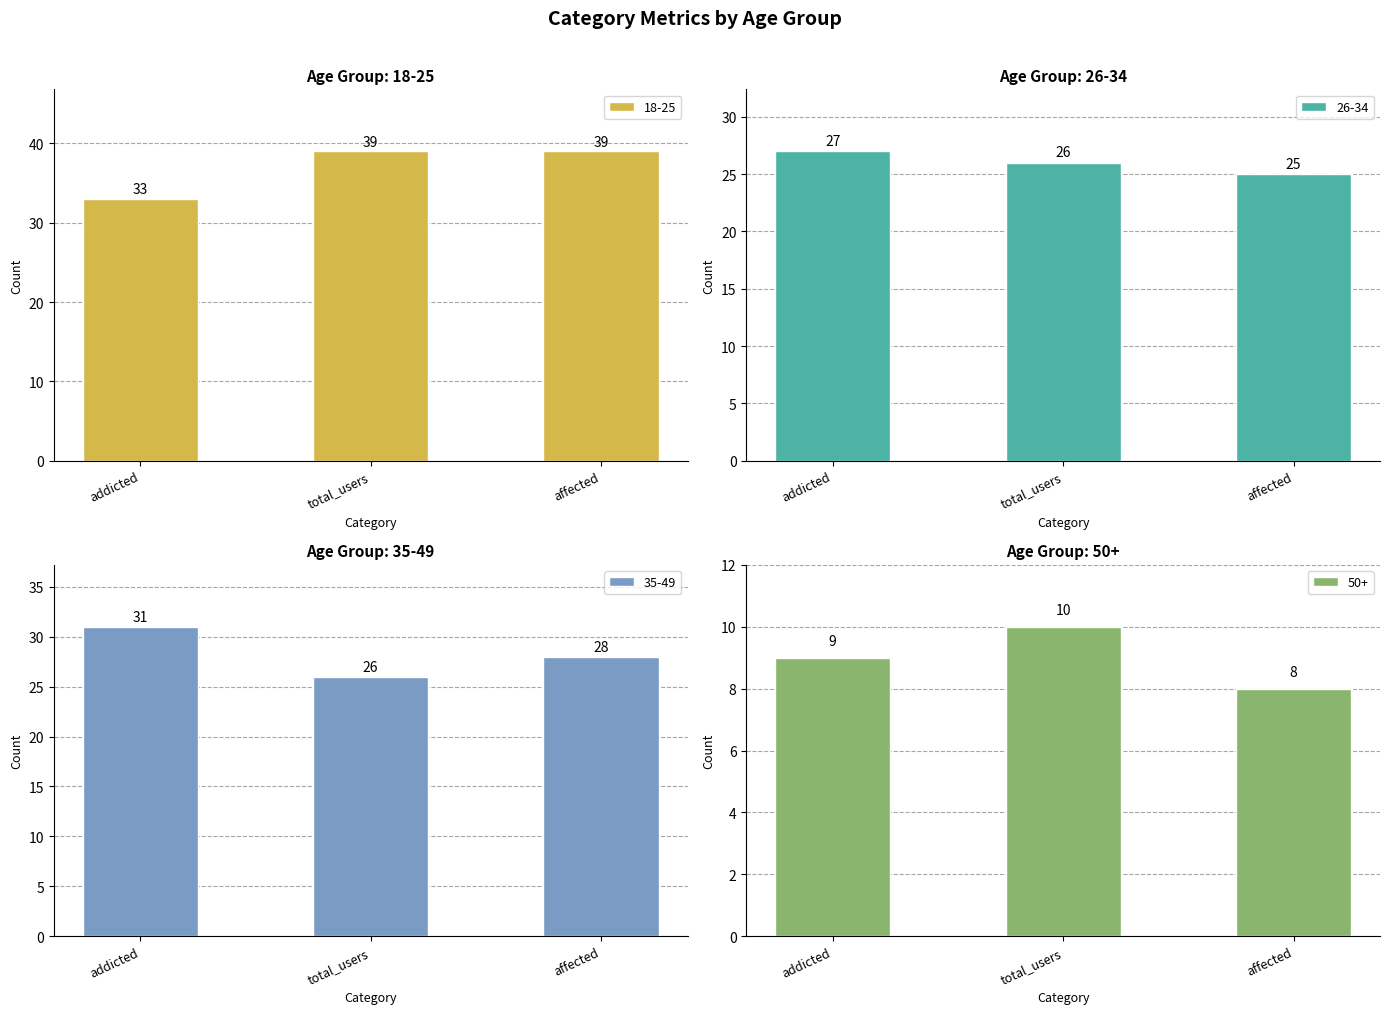

What is the value of the 26-34 bar at the 3rd from the left?

25